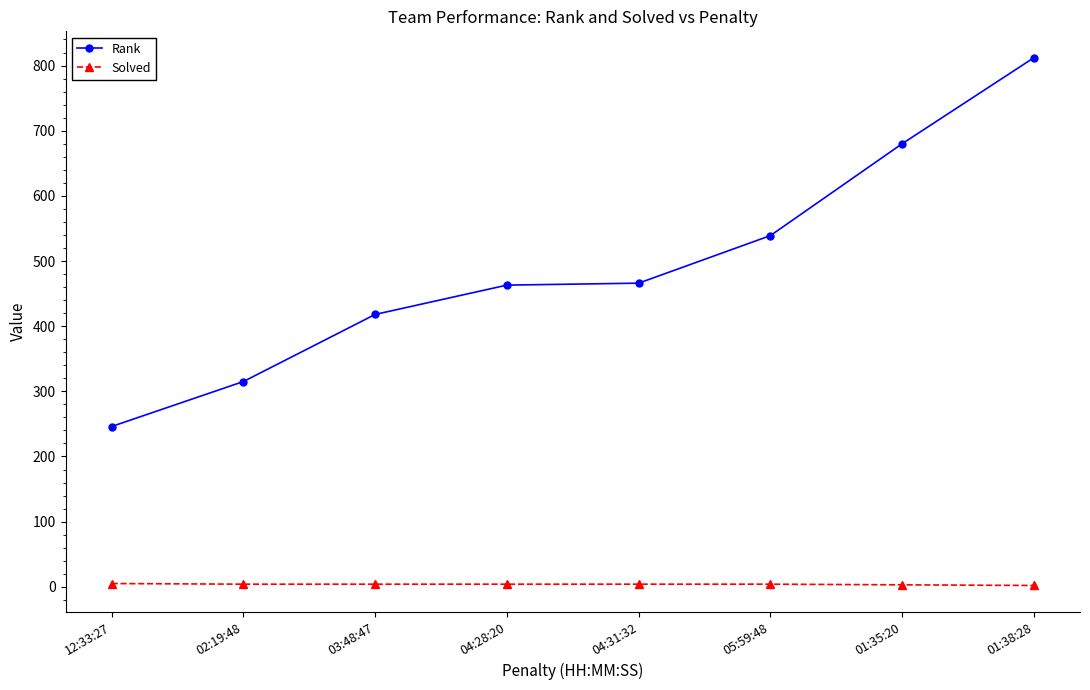

What is the label of the 3rd point from the left?

03:48:47